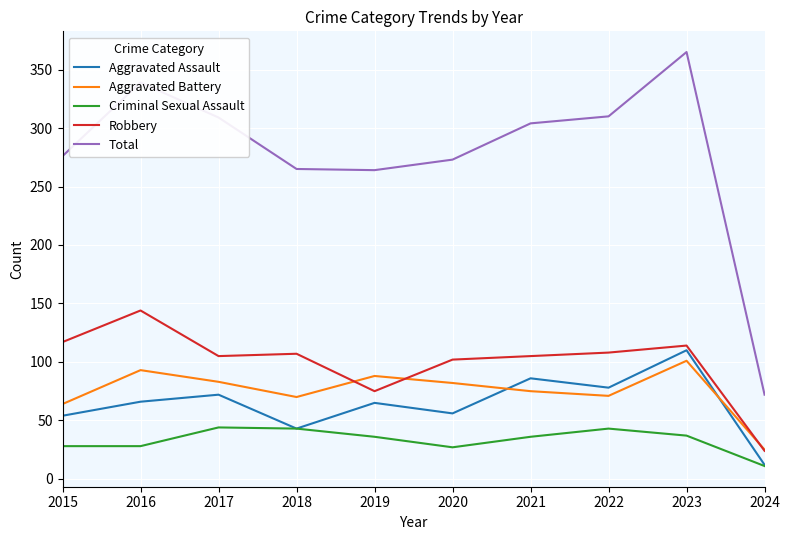

What are all the series names shown in the legend?

Aggravated Assault, Aggravated Battery, Criminal Sexual Assault, Robbery, Total